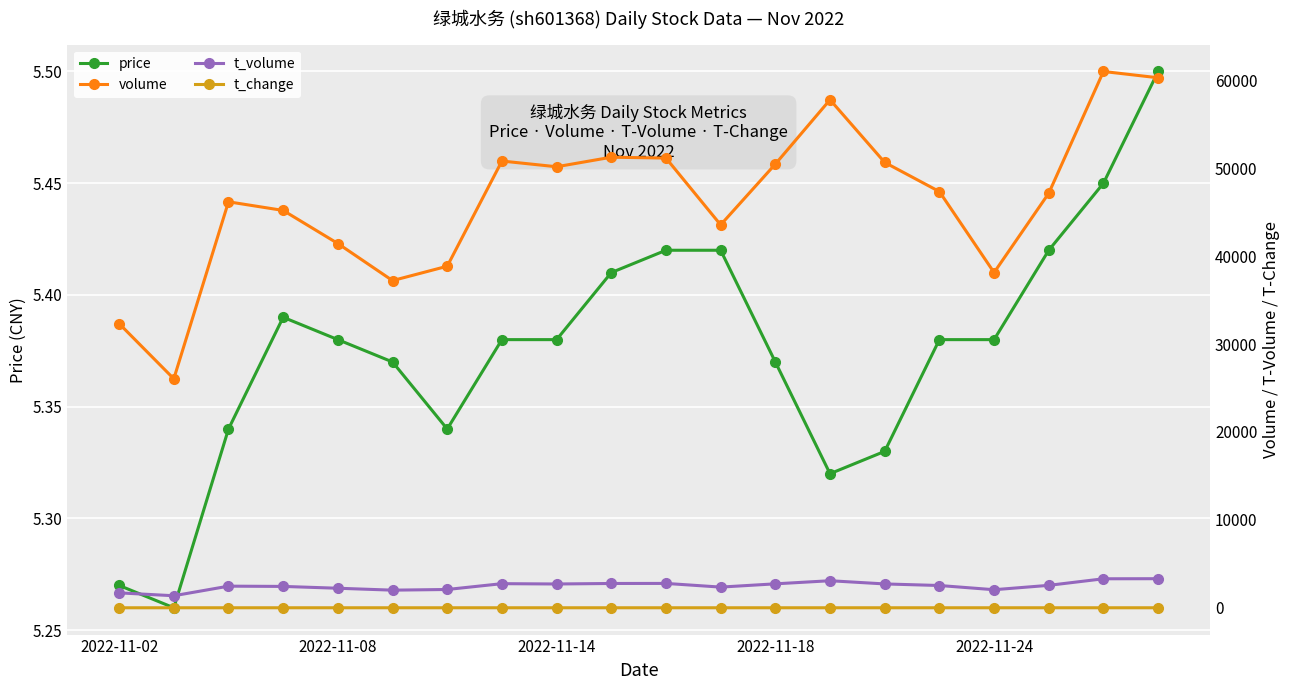

Is it true that price equals 2.8 at 2022-11-14?

False